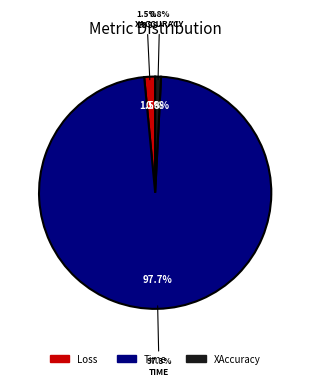

How many slices are in this pie chart?

3